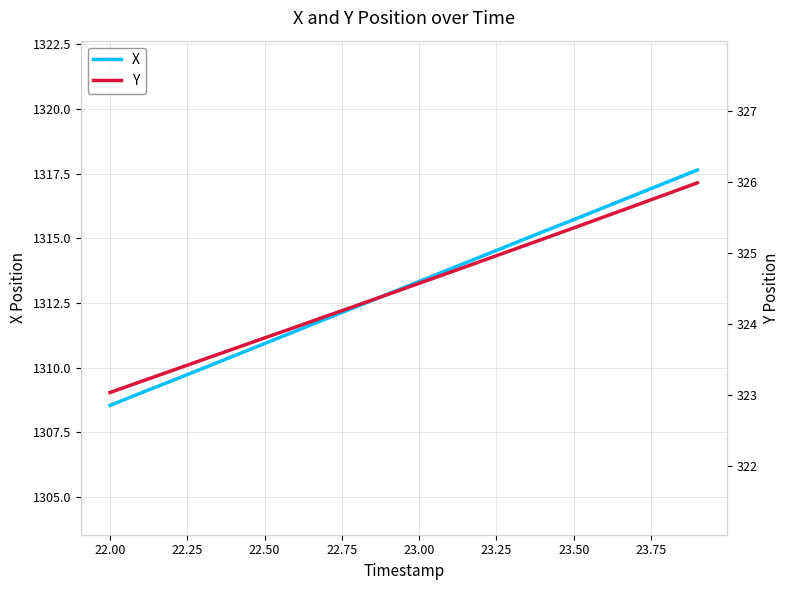

How many data points in X are less than 1313?

10